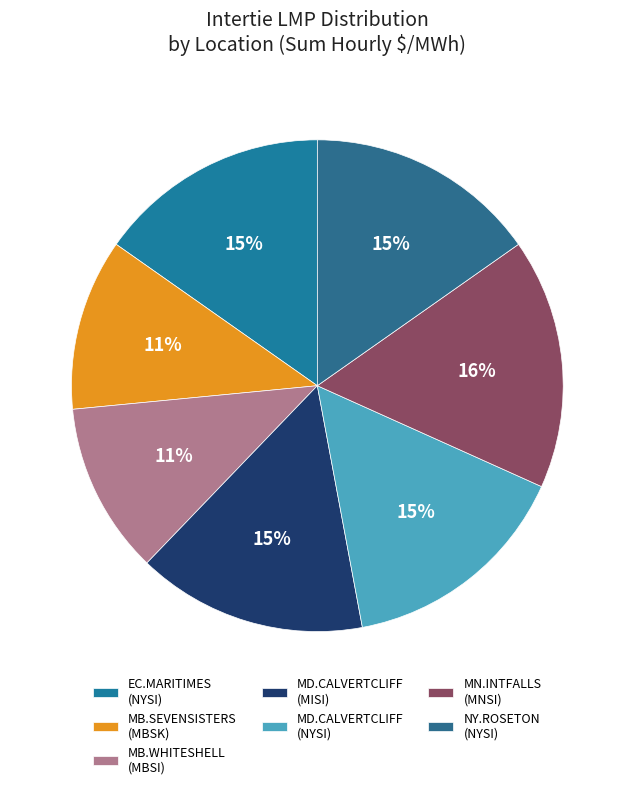

Count the number of slices in the pie.

7